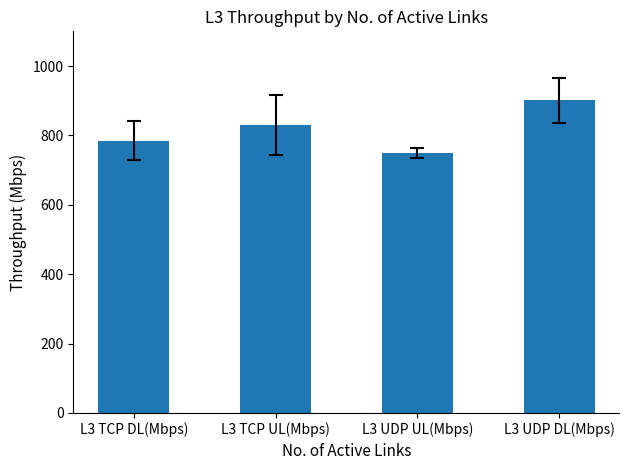

Reading right to left, extract all data points from this chart.

L3 UDP DL(Mbps)=900.9	L3 UDP UL(Mbps)=749.4	L3 TCP UL(Mbps)=830.7	L3 TCP DL(Mbps)=785.0